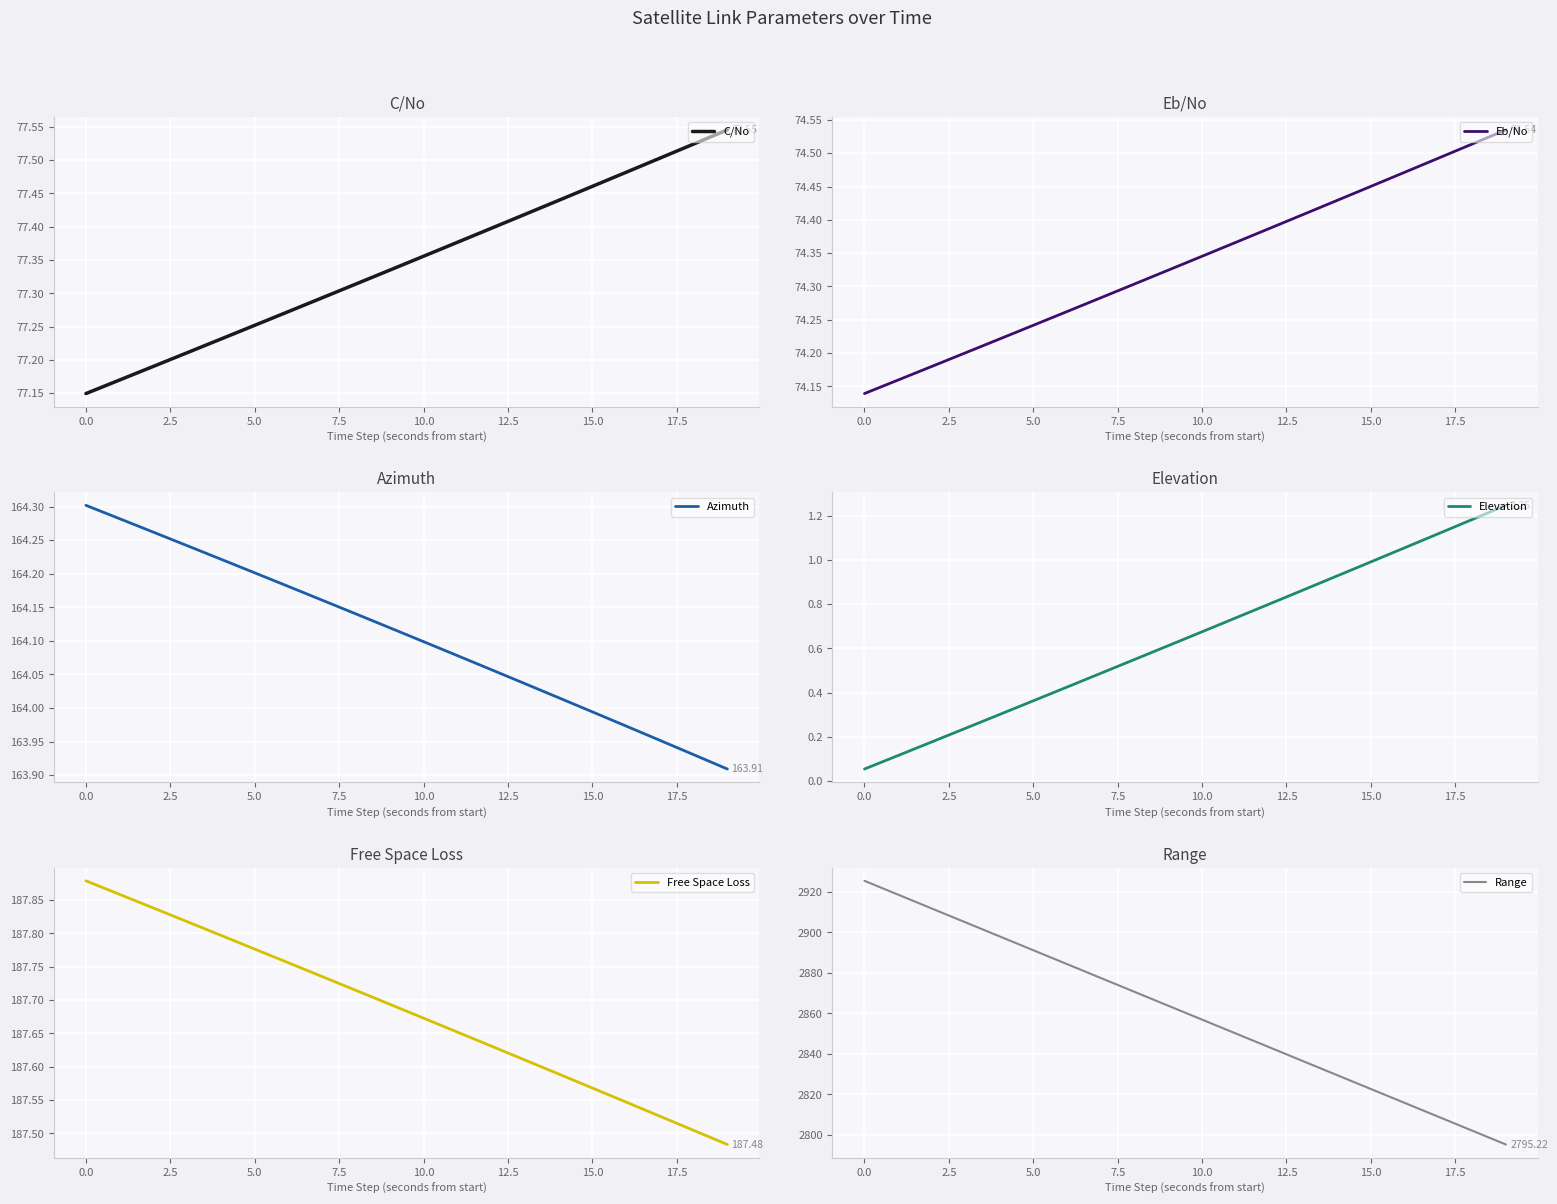

True or false: Eb/No has more than 0 points higher than both neighbors.

False